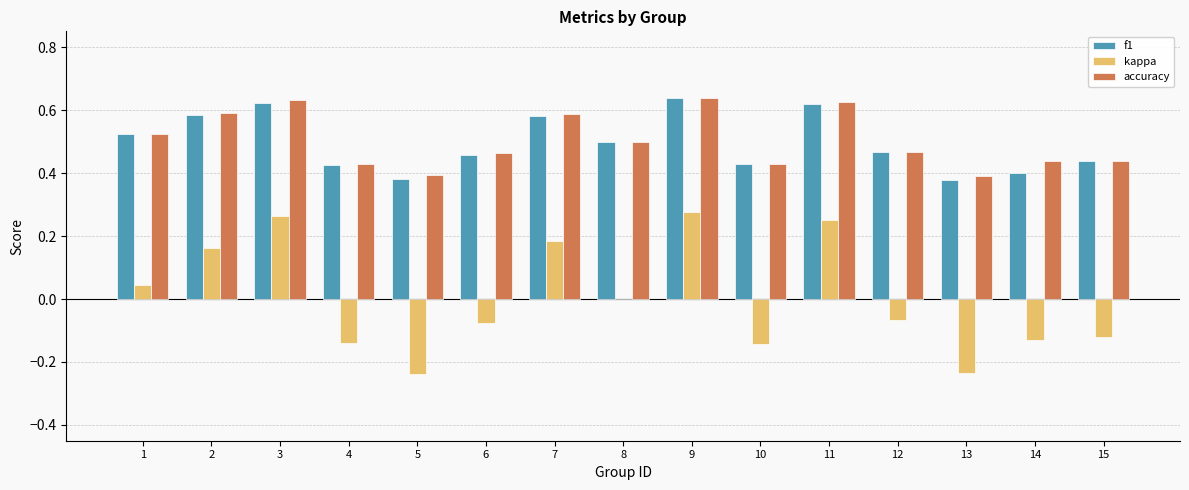

How many series are shown in this chart?

3